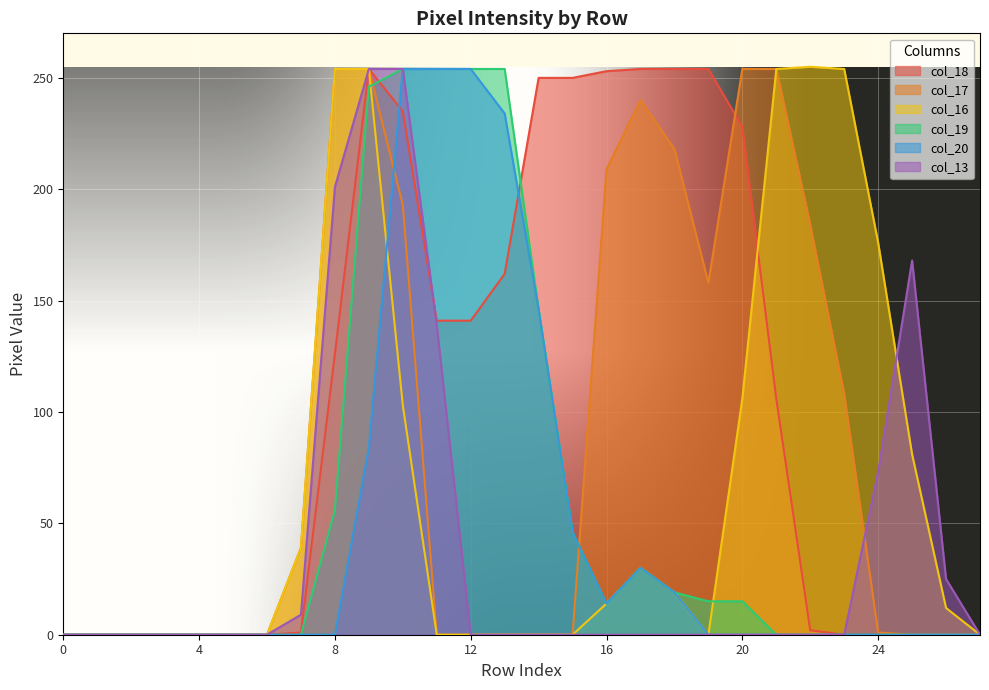

Is it true that col_18 equals 106 at 0?

False